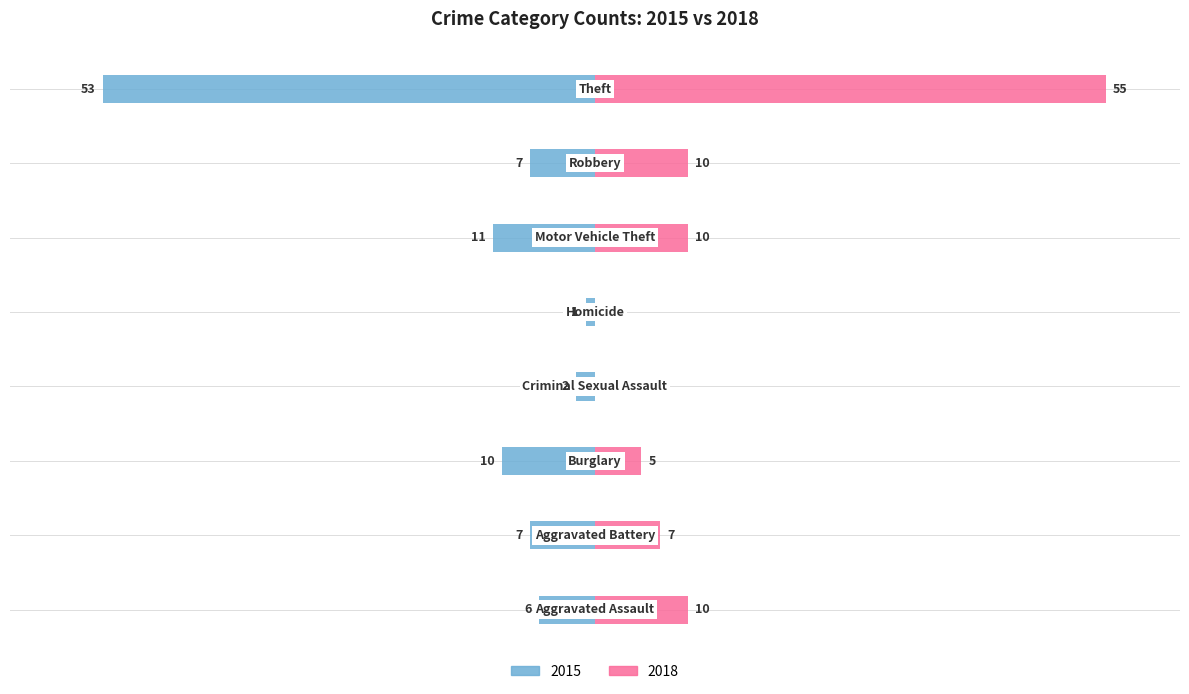

At how many categories does at least one series exceed 42?

1